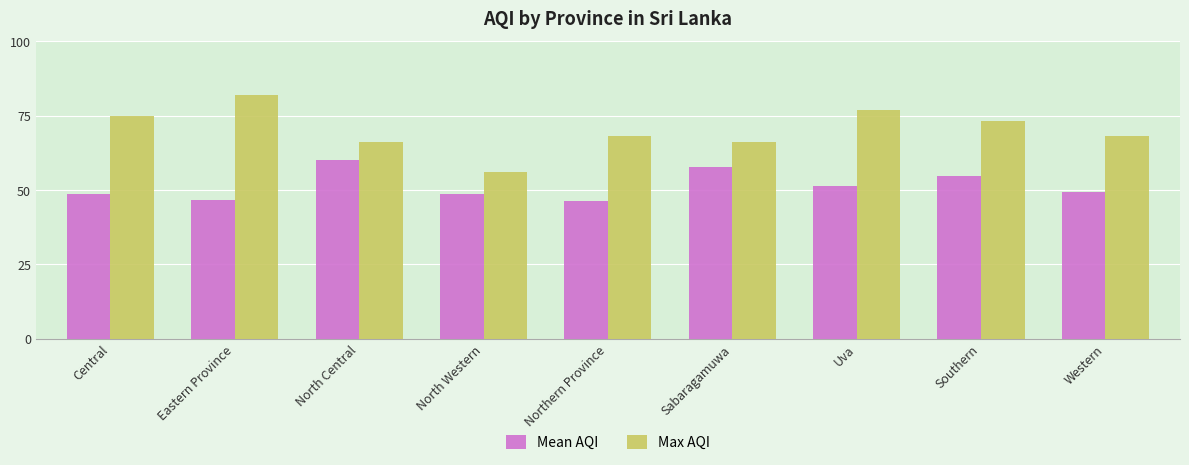

What is the label of the 8th bar from the right?

Eastern Province